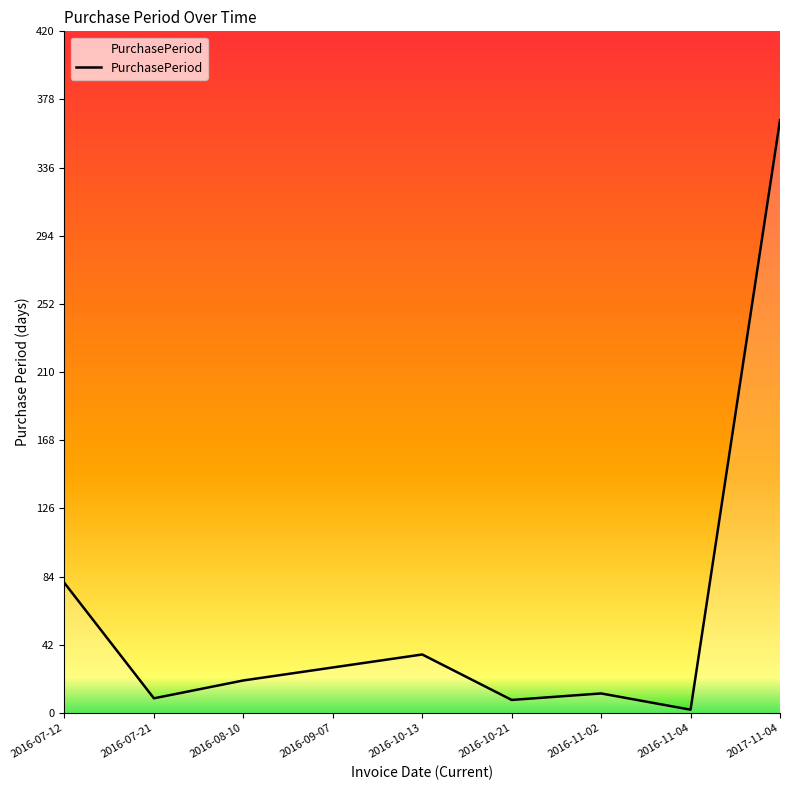

At which label does the data first exceed 20?

2016-07-12